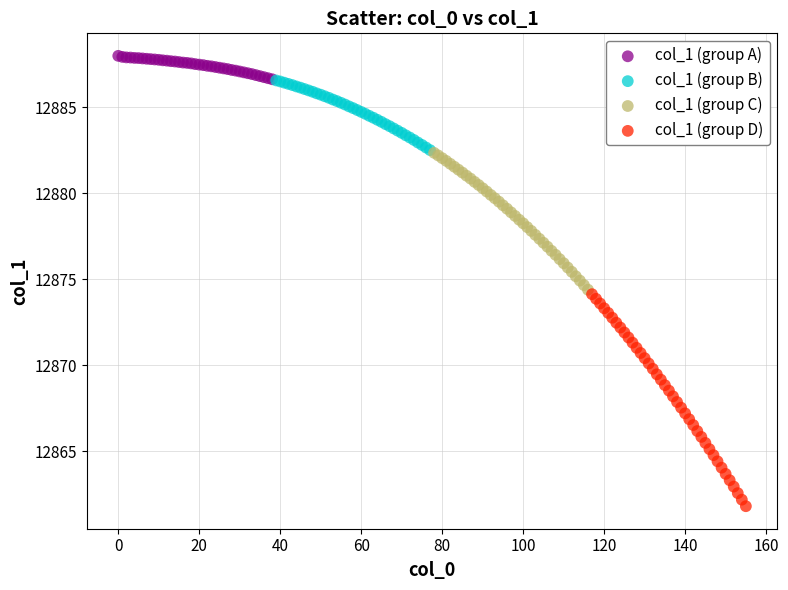

What are all the series names shown in the legend?

col_1 (group A), col_1 (group B), col_1 (group C), col_1 (group D)